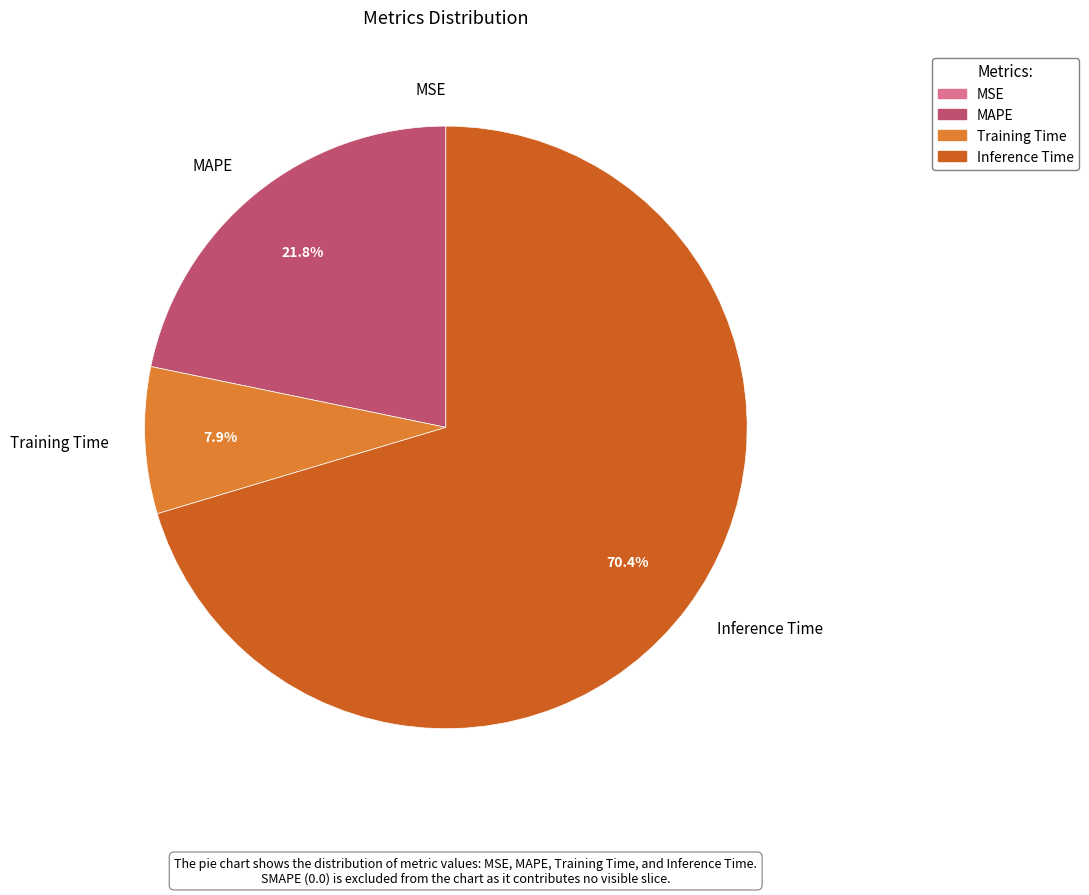

Is the sum of Inference Time and MAPE greater than half?

Yes